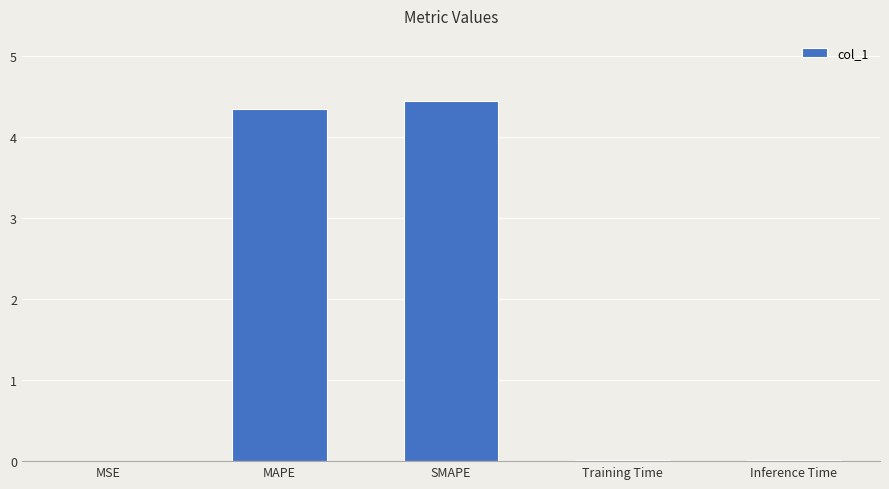

What is the change in value from MAPE to SMAPE?

+0.1